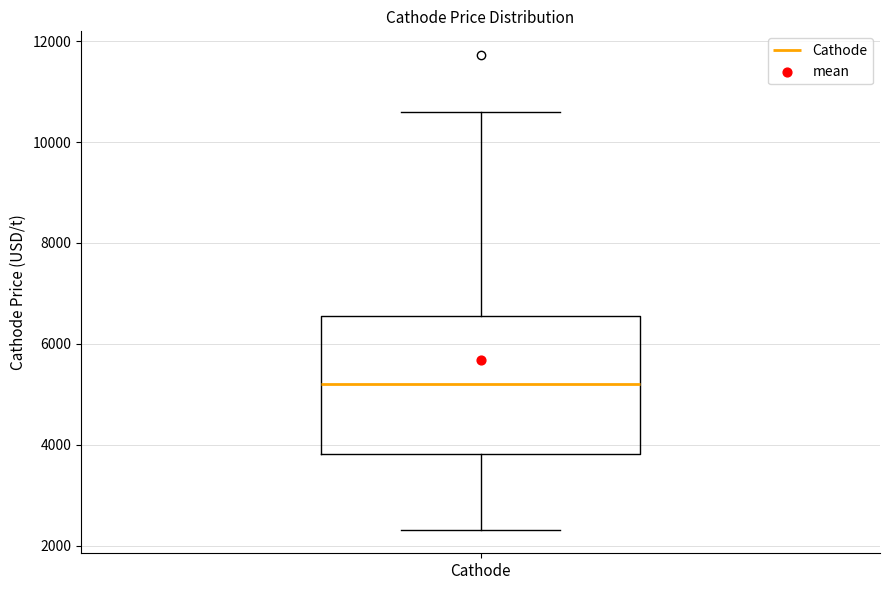

Where is the lower edge of the box for Cathode on the y-axis? The values are not printed on the chart, so give them approximately, as read against the axis.

3800